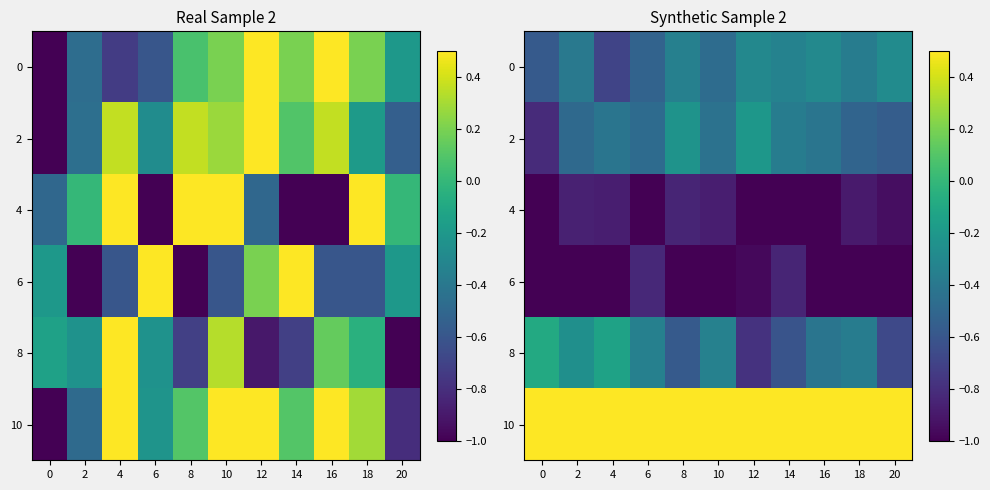

Which series has the largest total across all categories?

10